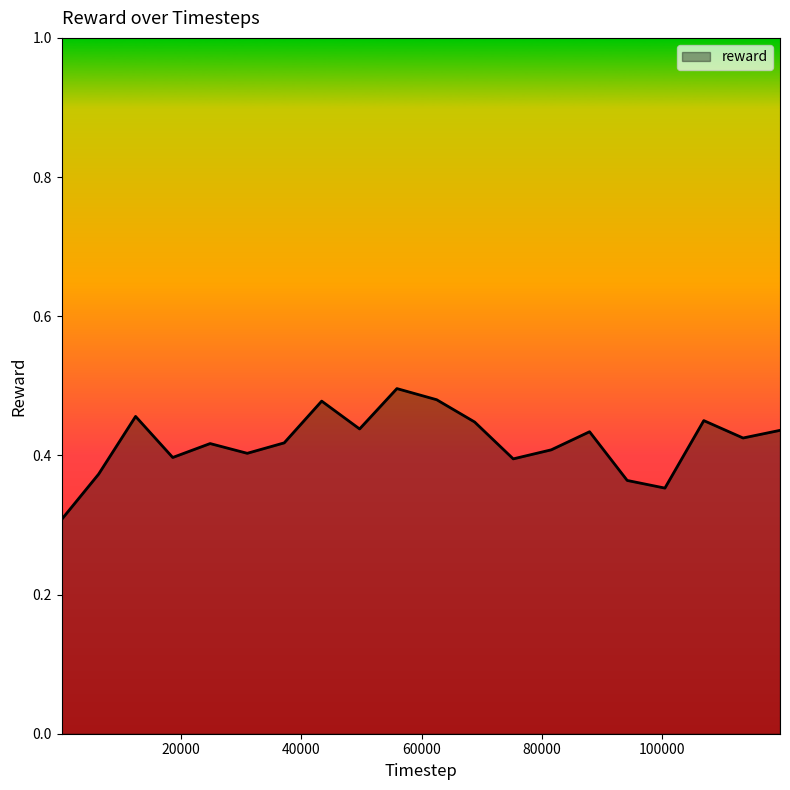

What is the smallest value displayed?

0.3